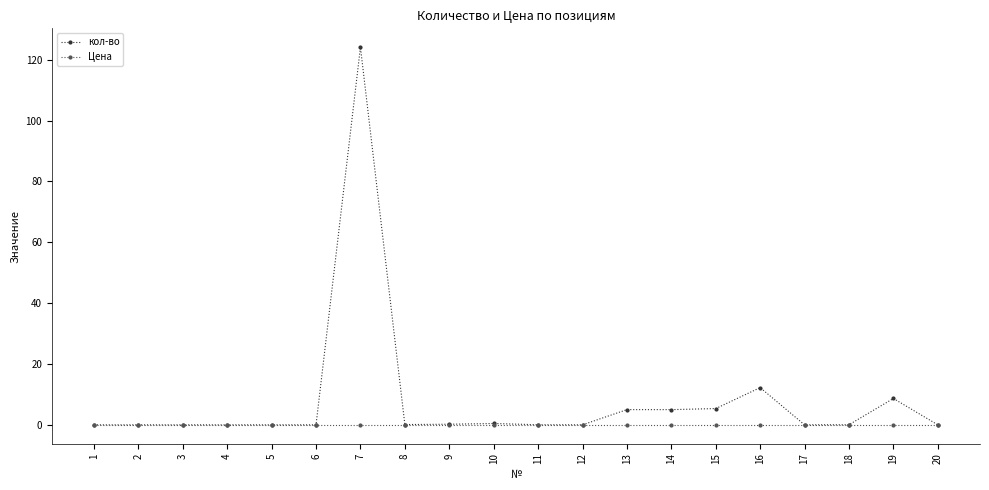

Which series has the widest spread of values?

кол-во